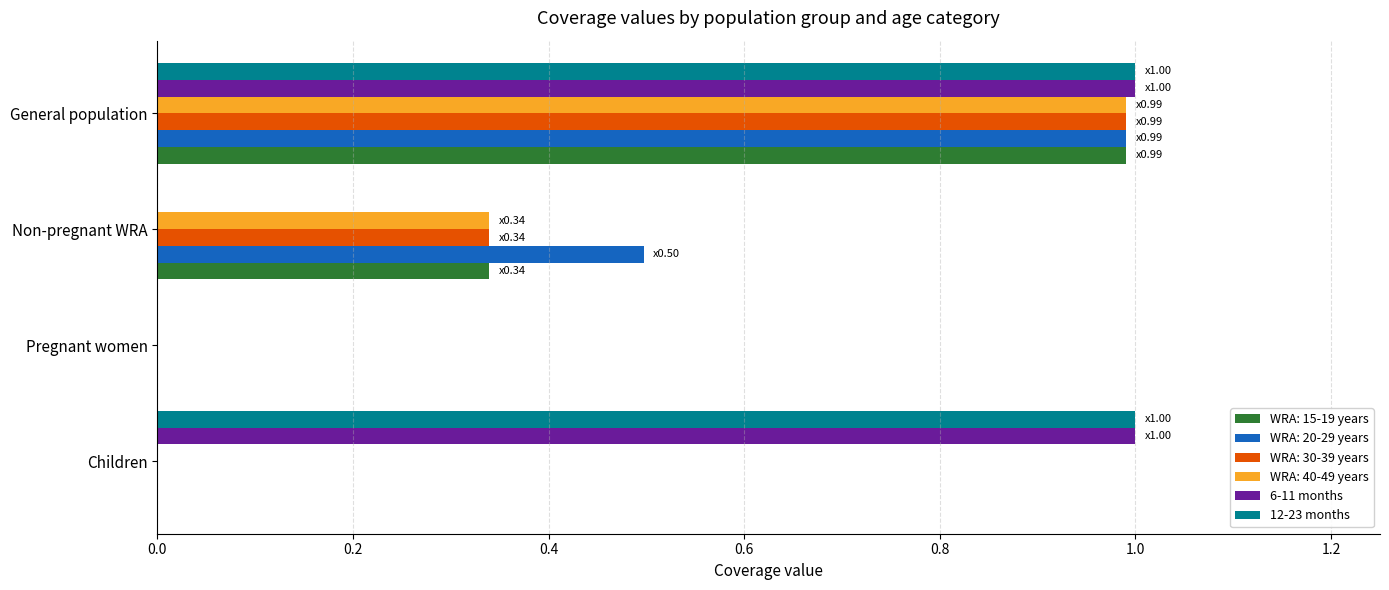

What is the sum of all 6-11 months values?

2.0